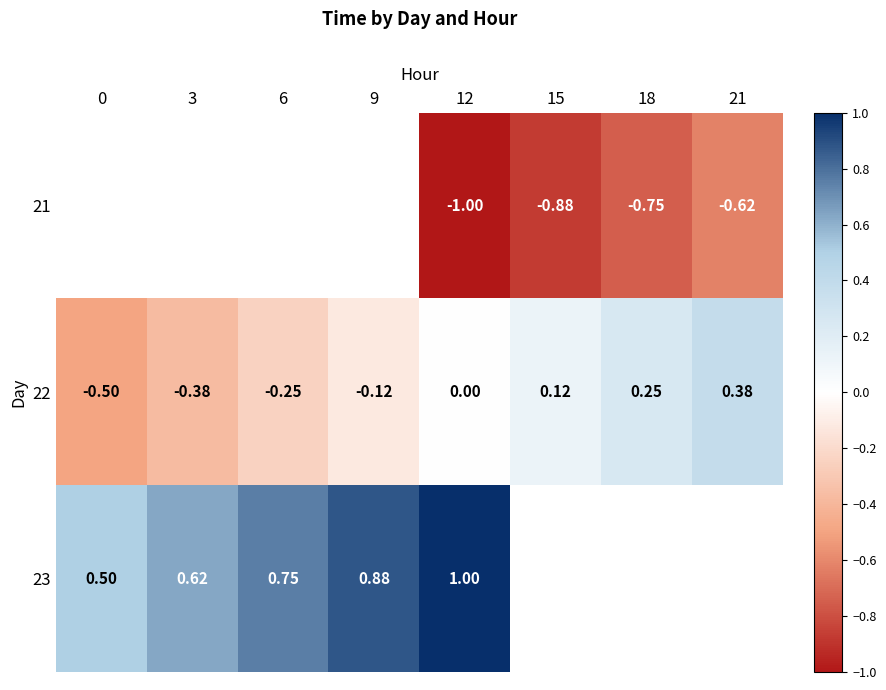

Is it true that 22 equals -0.2 at 3?

False